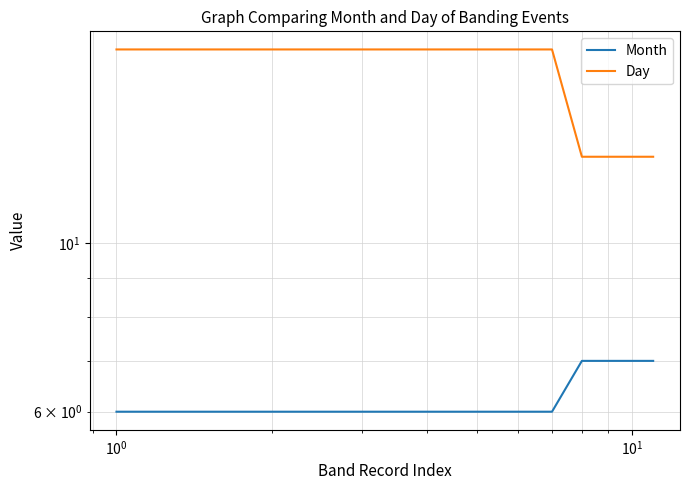

How many series are shown in this chart?

2